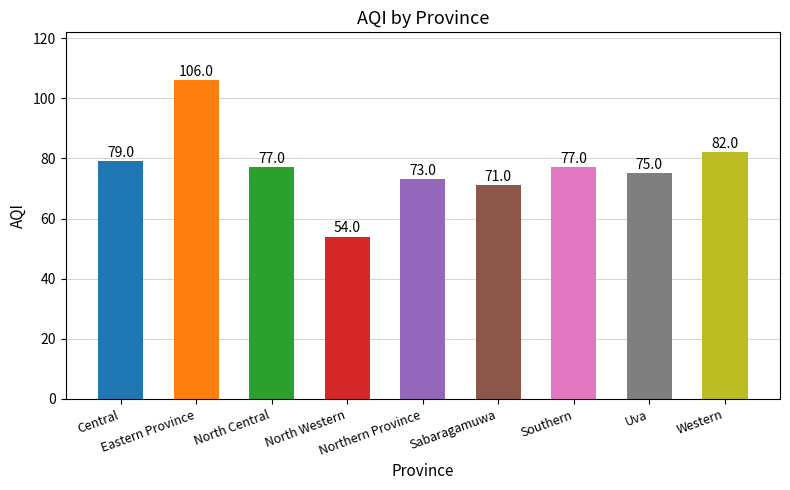

What is the greatest value displayed?

106